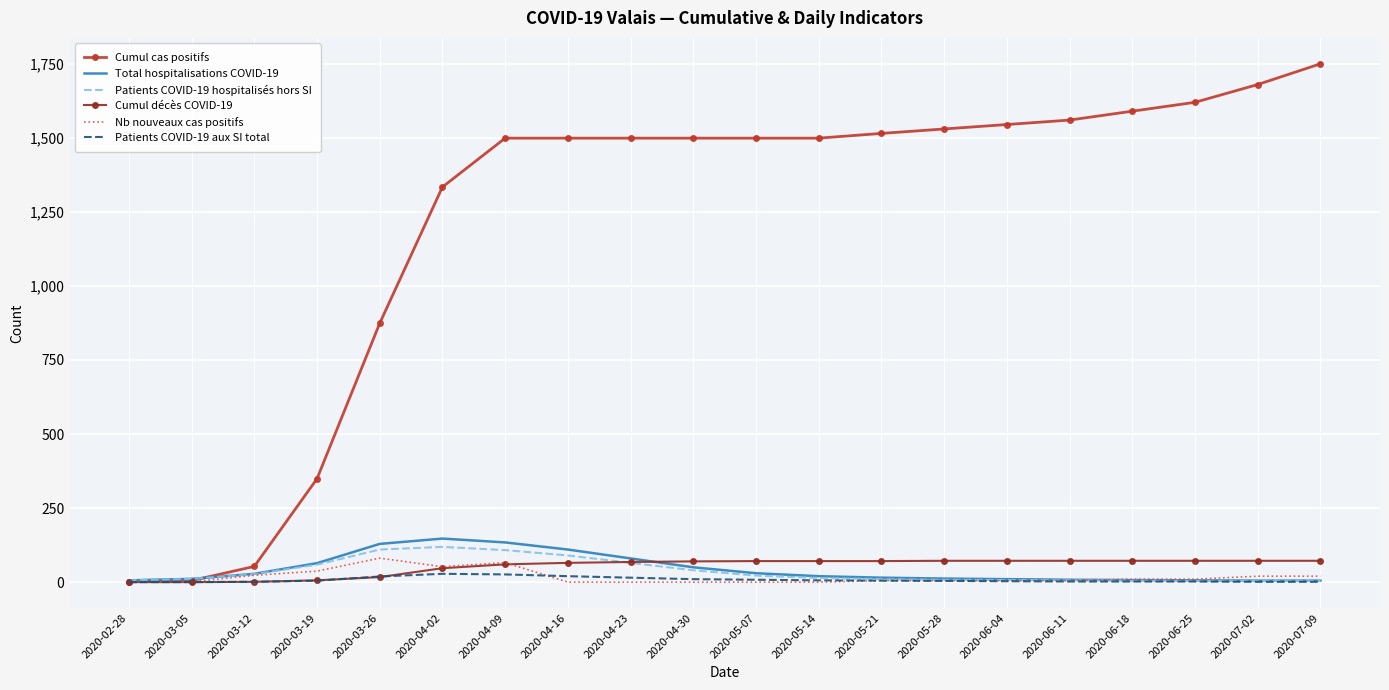

Between 2020-03-19 and 2020-07-02, which series saw the biggest shift?

Cumul cas positifs